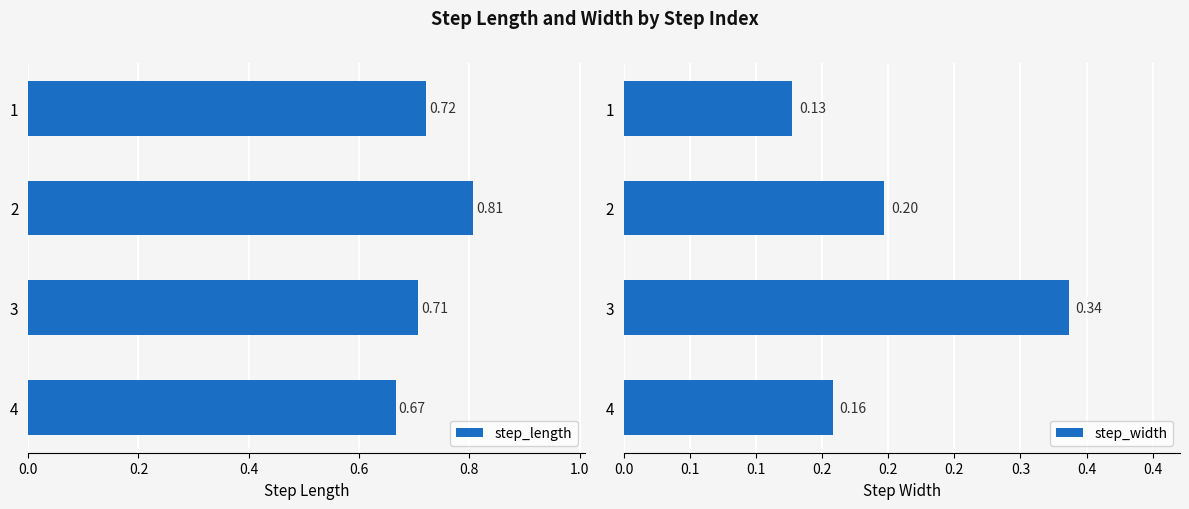

How many step_width values are between 0 and 1?

4